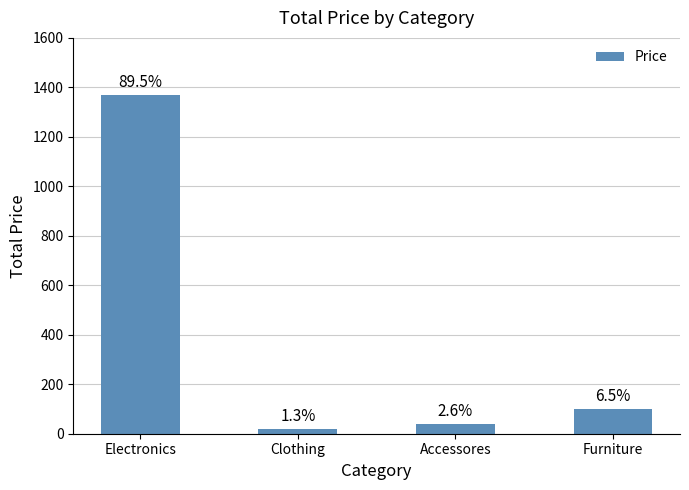

Does the chart contain stacked bars?

No